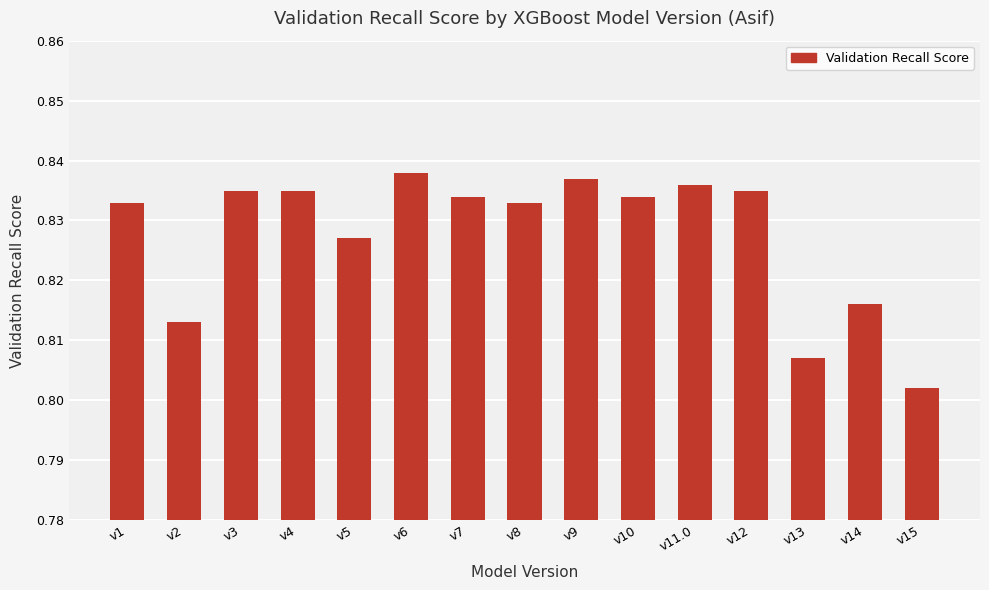

What is the label of the 10th bar from the right?

v6